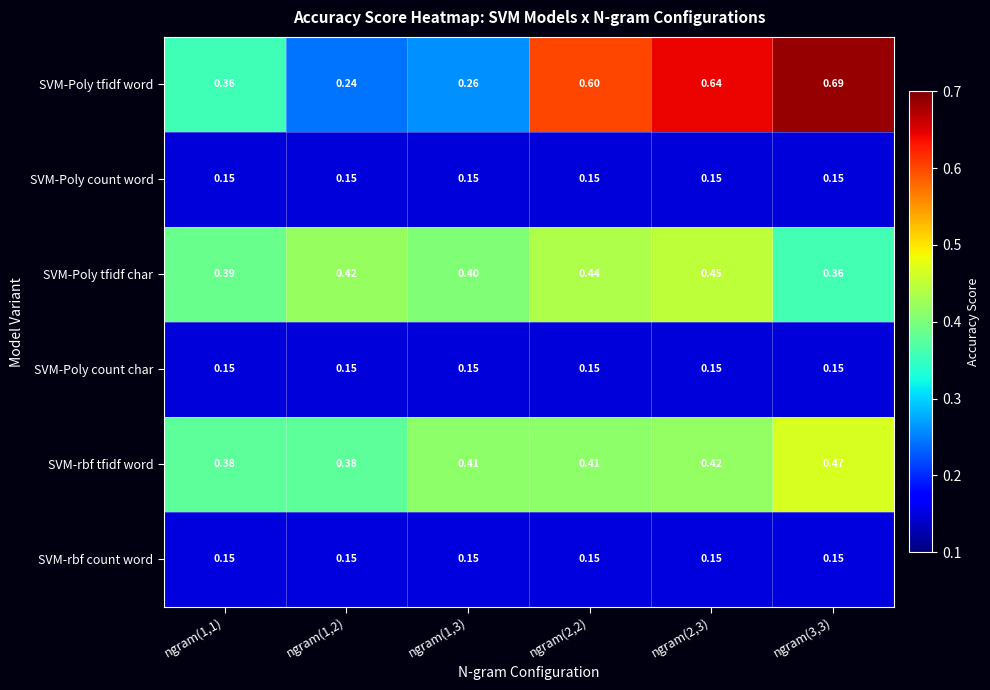

Which series changed the most between ngram(1,1) and ngram(1,3)?

SVM-Poly tfidf word